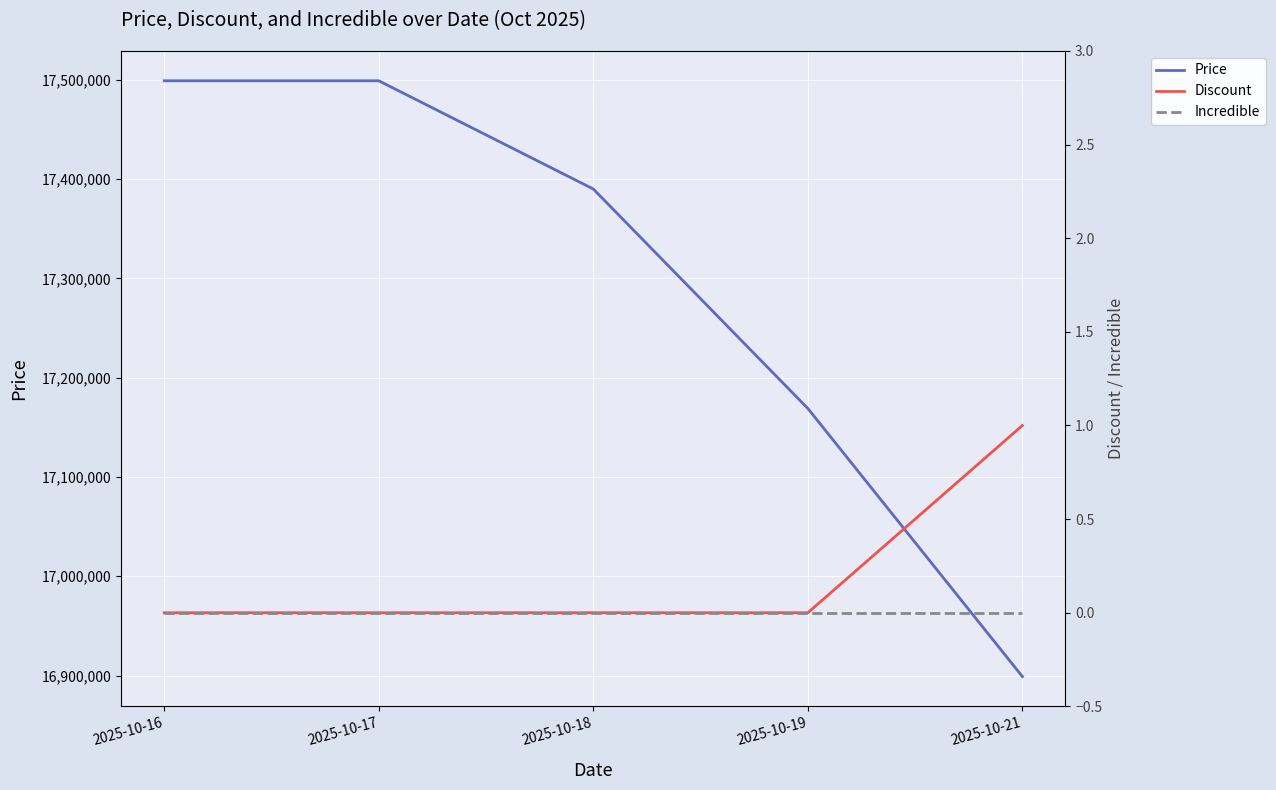

What is the total value across all series at 2025-10-21?

16899001